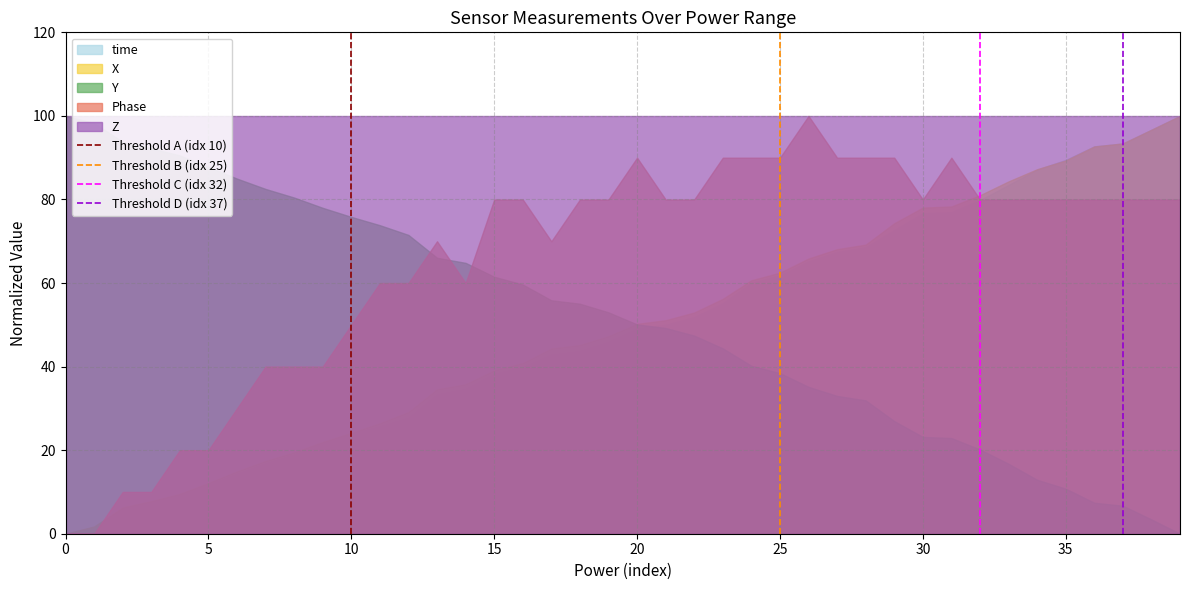

True or false: Y and Phase intersect in this chart.

True